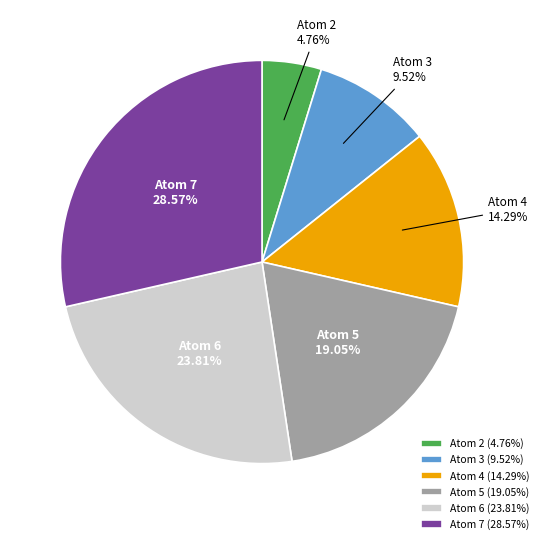

What is the ratio of the value at Atom 7 (28.57%) to the value at Atom 4 (14.29%)?

2.0